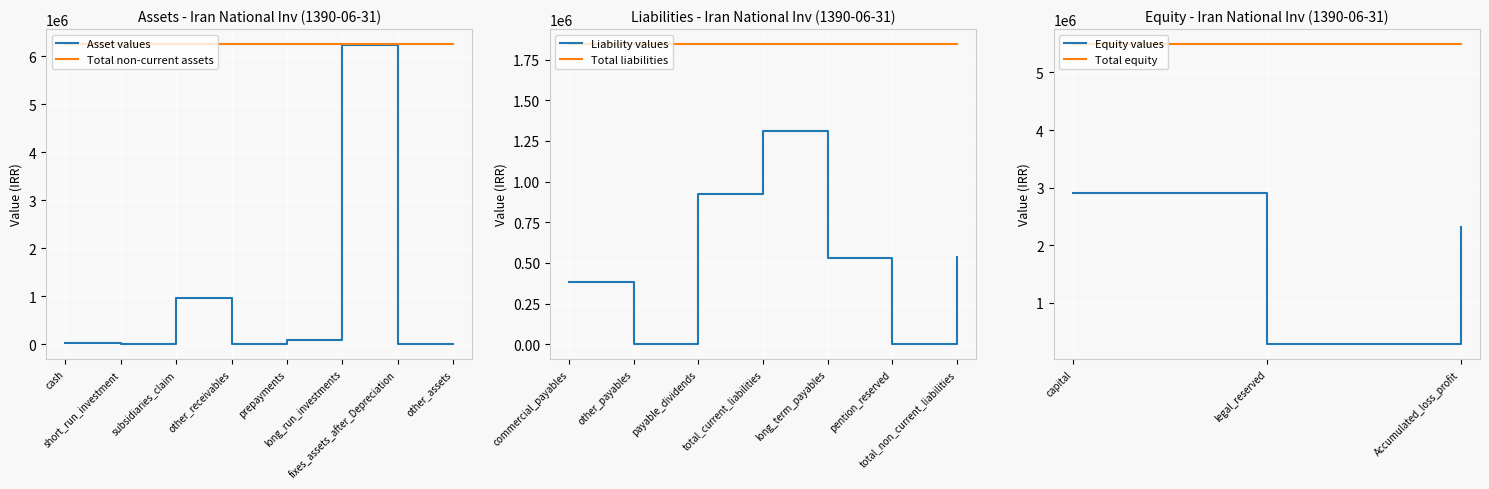

What is the lowest value of the Total non-current assets series?

6248732